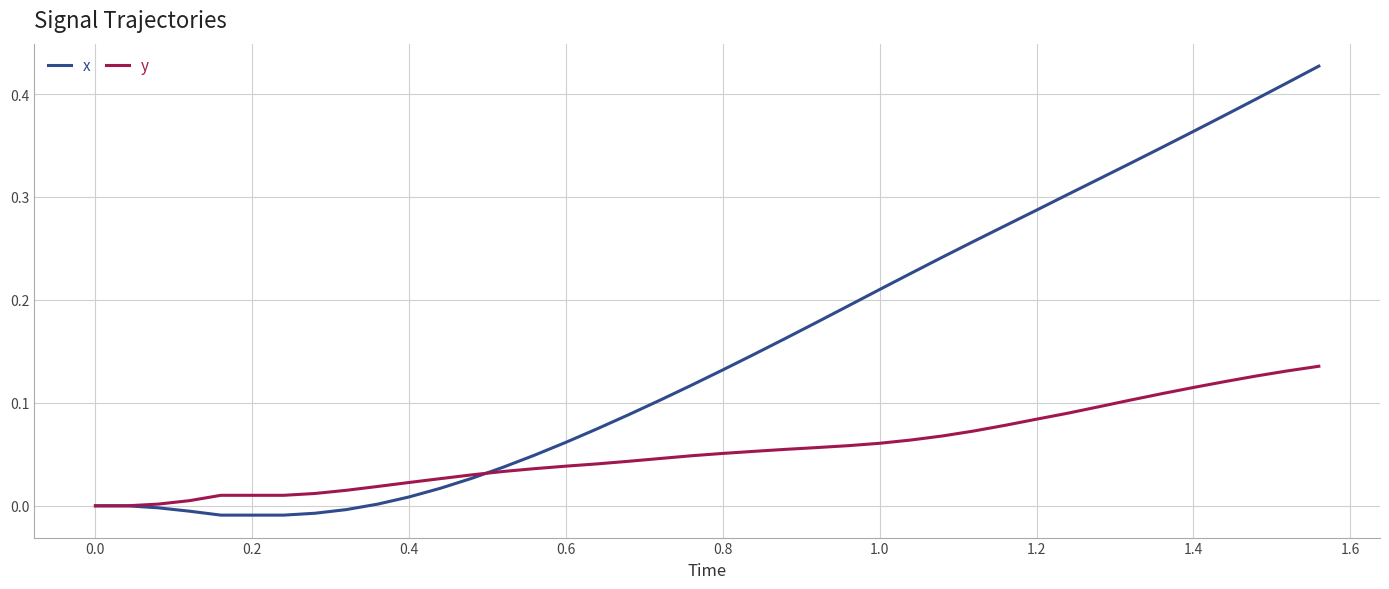

Rank the series by their average value, from highest to lowest.

x, y